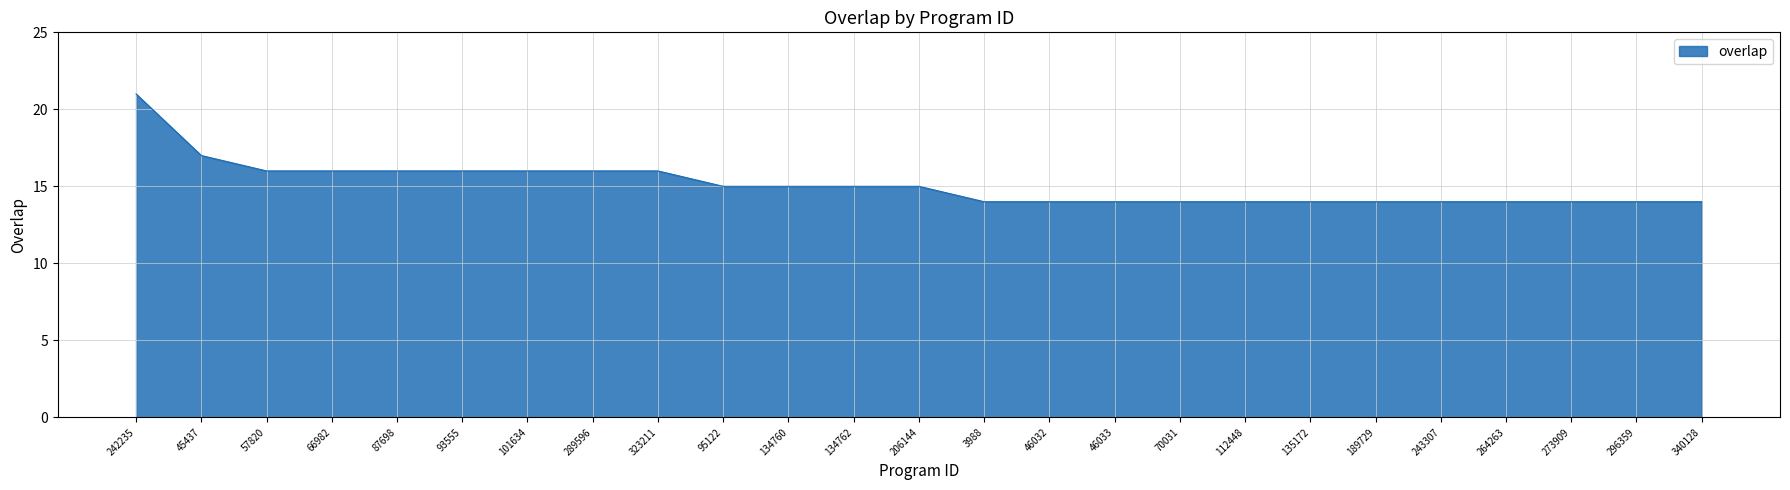

What is the minimum value shown in the chart?

14